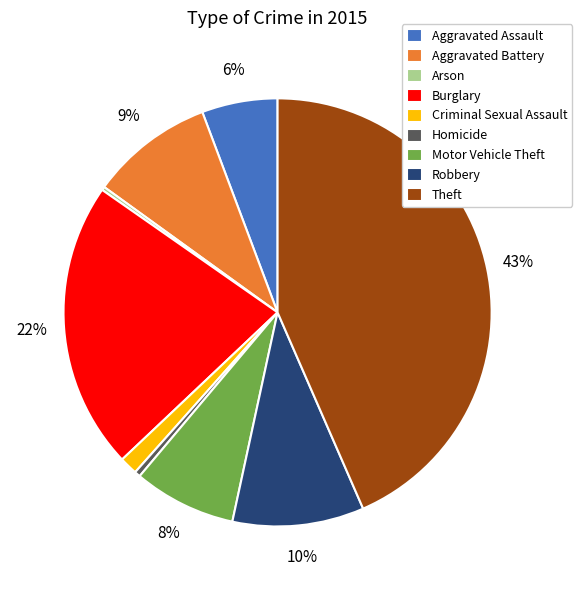

To the nearest percent, what portion does Aggravated Assault represent?

6%